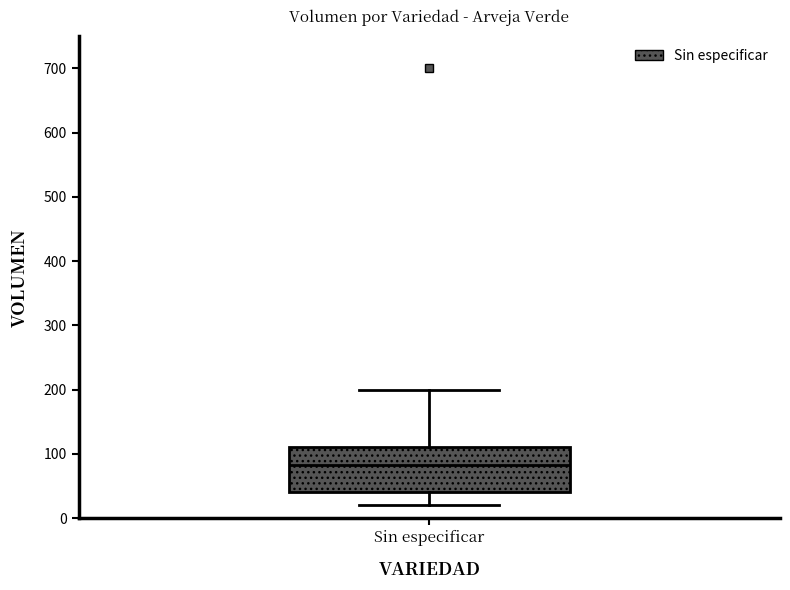

Transcribe this box plot: give where the median line is, the range the box spans, and where the two whiskers end, as read against the y-axis. The values are not printed on the chart, so give them approximately, as read against the axis.

median 80, box 40 to 110, whiskers 20 to 200